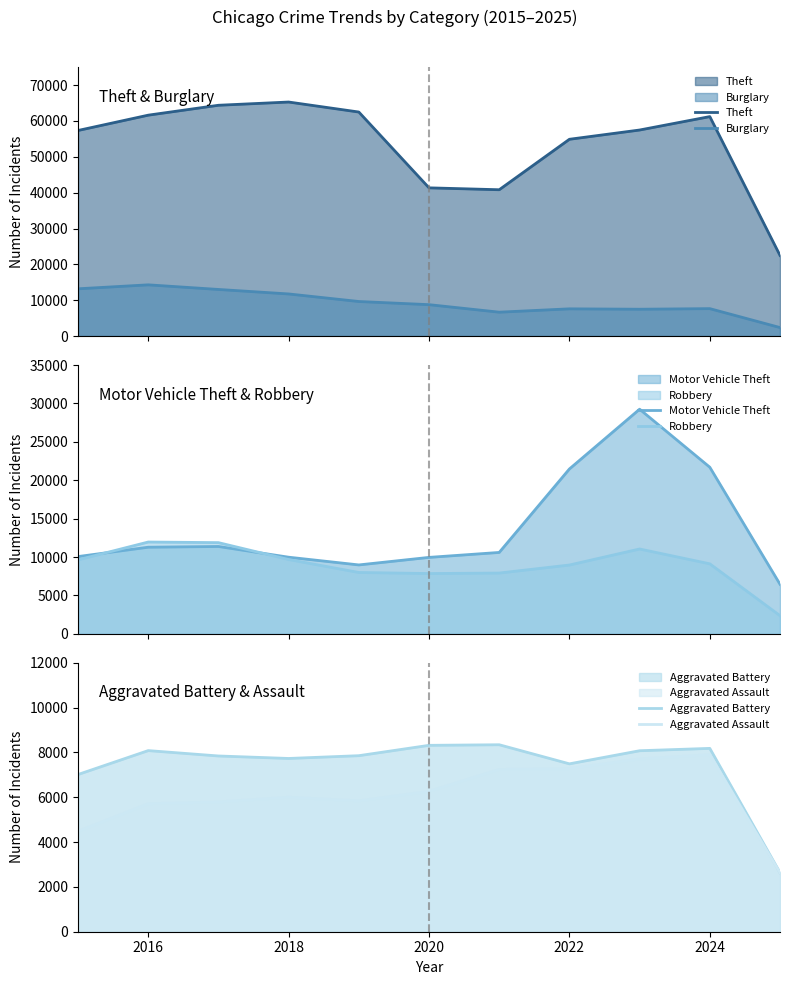

At how many categories does at least one series exceed 31916?

10